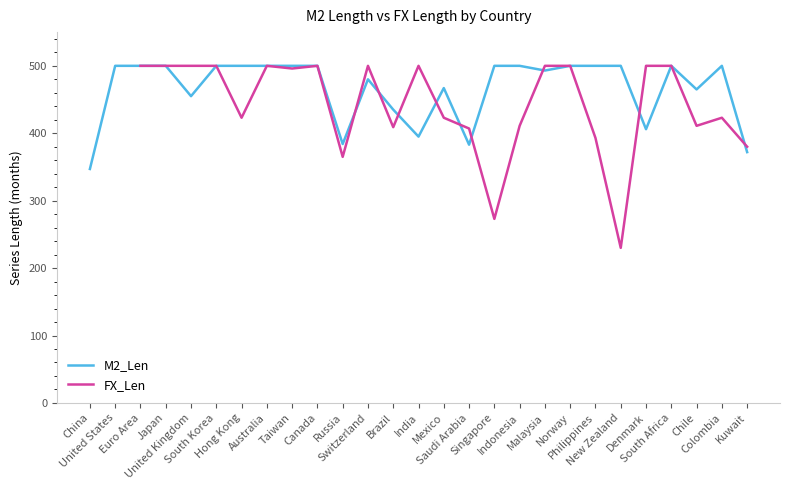

Is this an area chart (filled region under the line)?

No